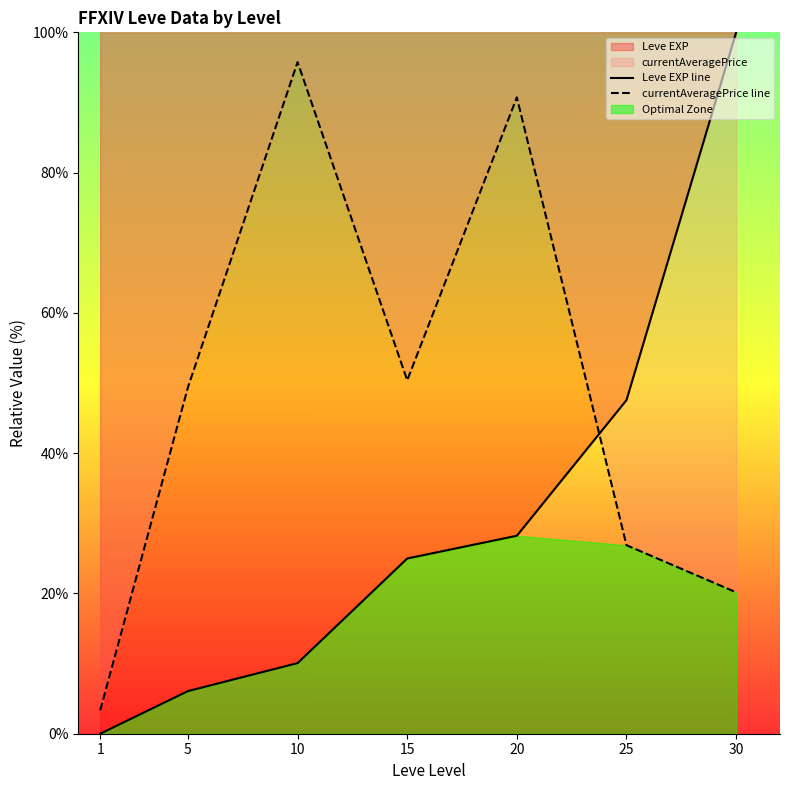

Which series has the largest range (max minus min)?

Leve EXP line